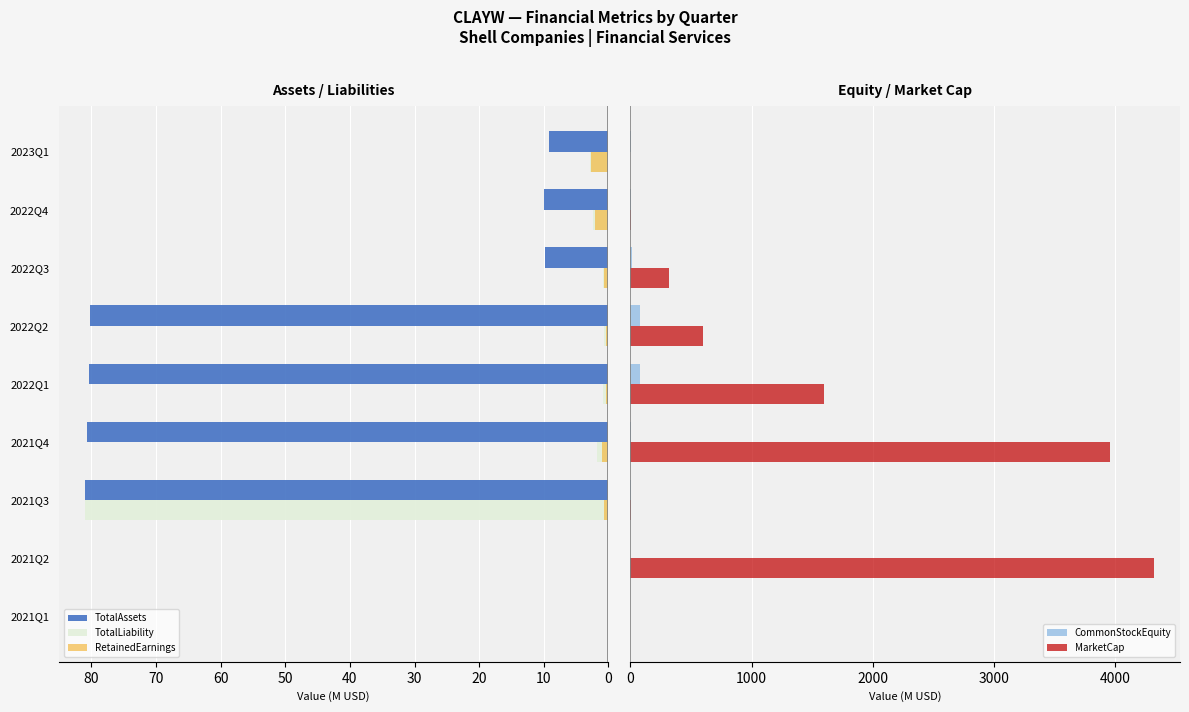

List the series in order of their peak value, lowest first.

RetainedEarnings, CommonStockEquity, TotalAssets, TotalLiability, MarketCap